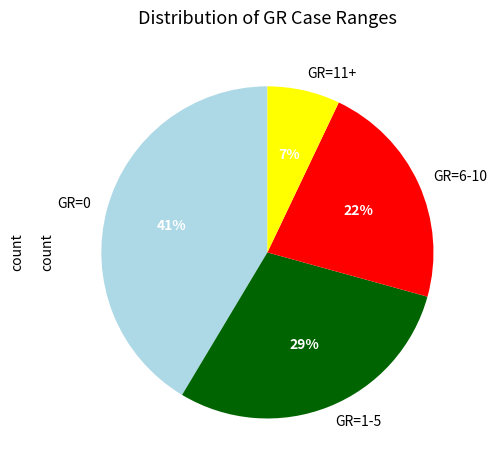

Between GR=11+ and GR=6-10, which is larger?

GR=6-10